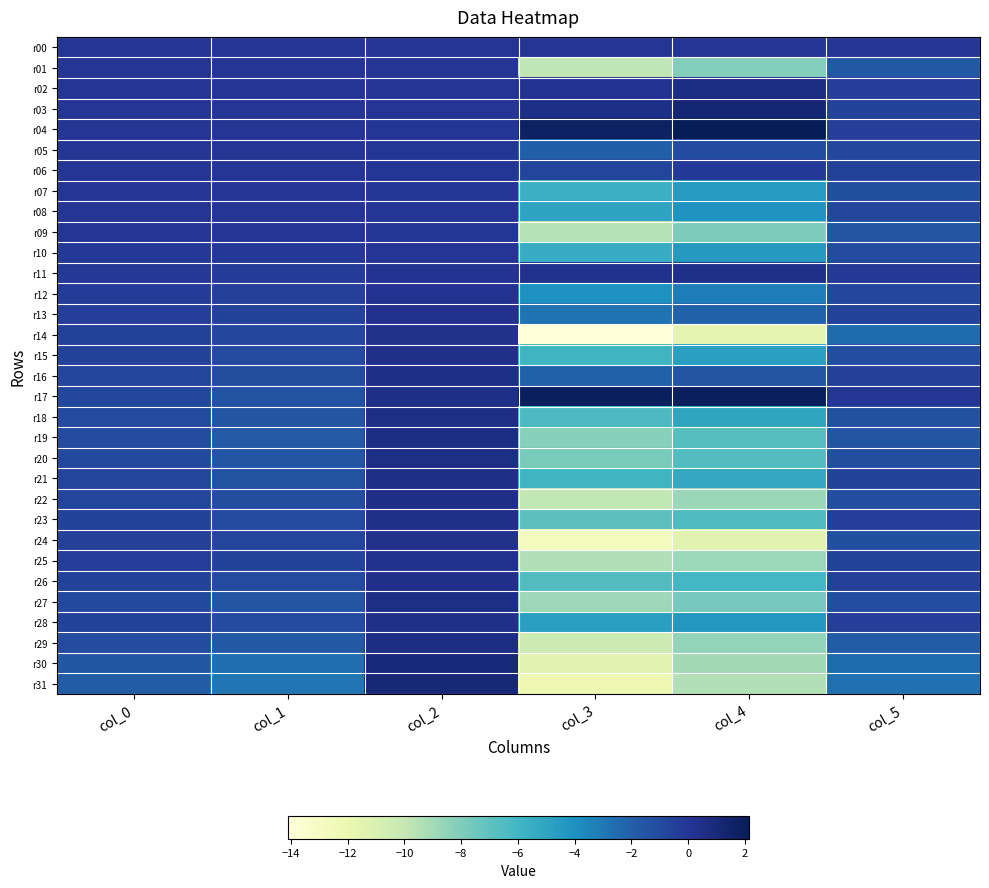

Count the number of data series in this chart.

32